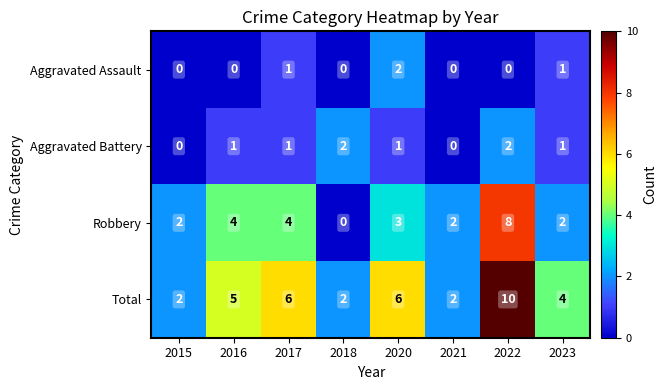

What is the sum of all Robbery values?

25